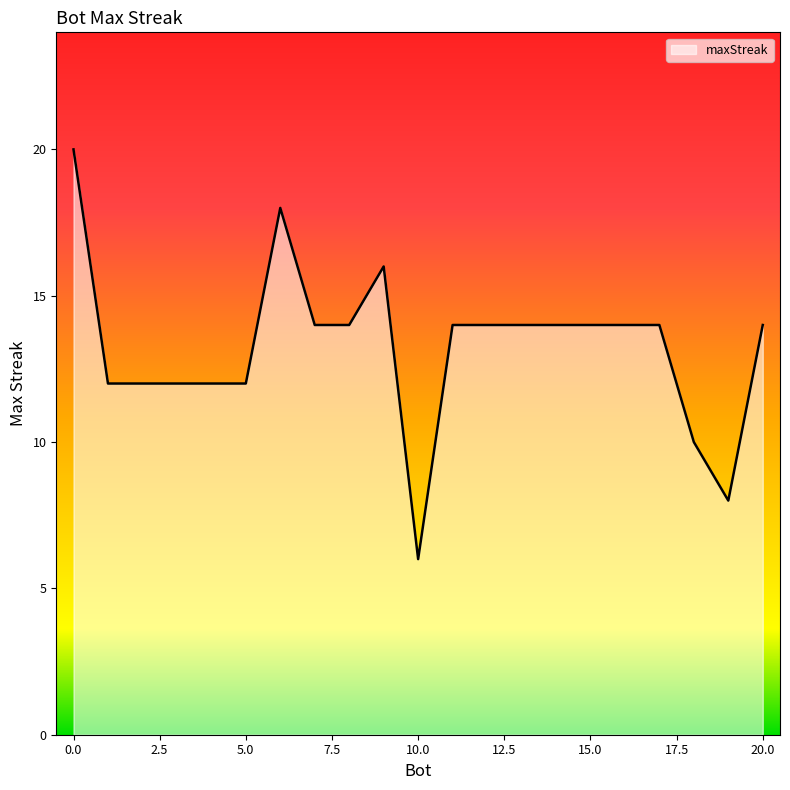

What is the maximum value shown in the chart?

20